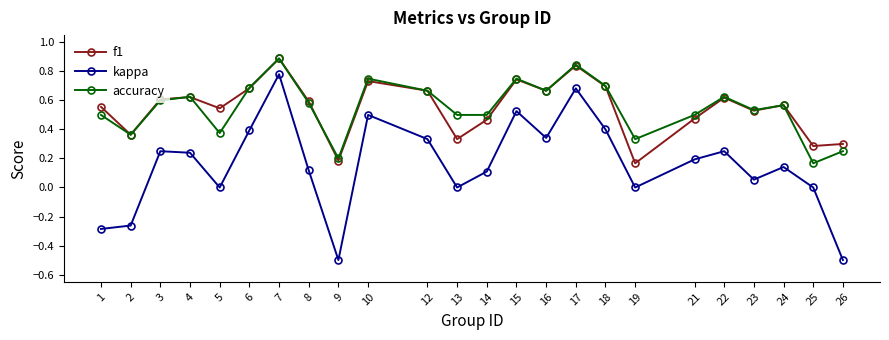

True or false: f1 and kappa intersect in this chart.

False